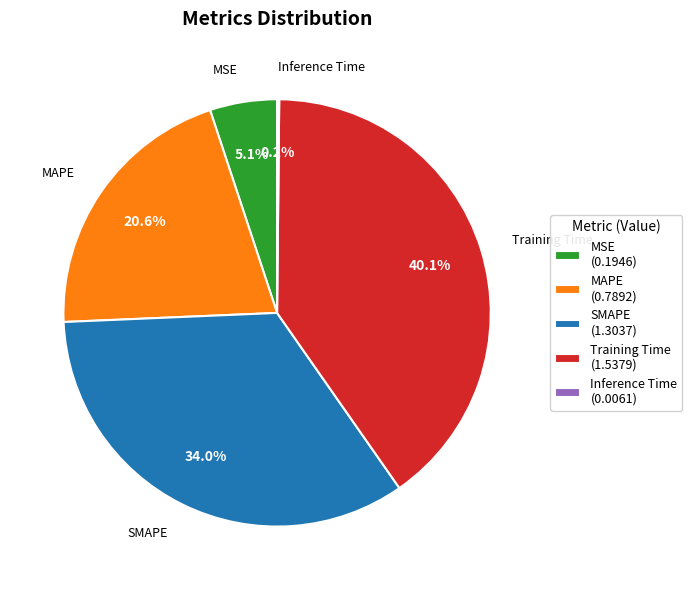

Do Training Time and MAPE together represent more than half of the pie?

Yes